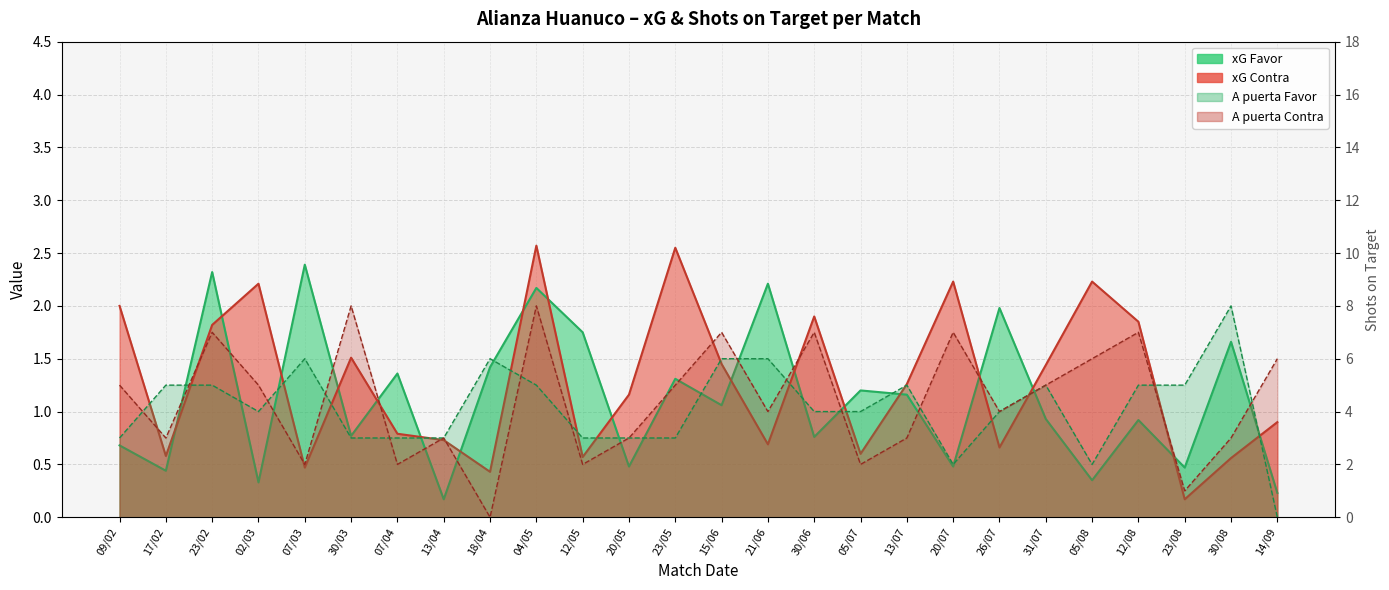

Where do A puerta Favor and A puerta Contra first cross each other?

09/02 and 17/02